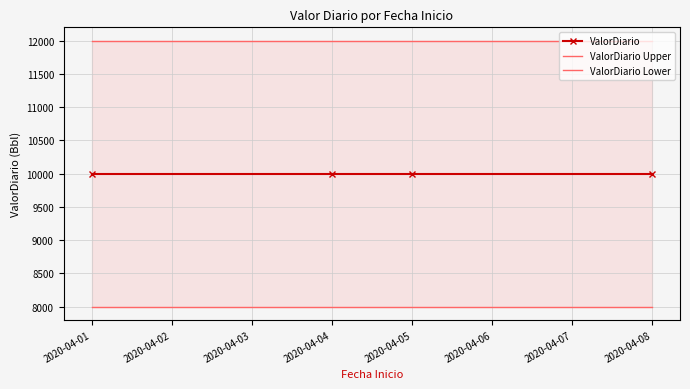

Is the value of ValorDiario Lower at 2020-04-04 greater than the value of ValorDiario at 2020-04-04?

No